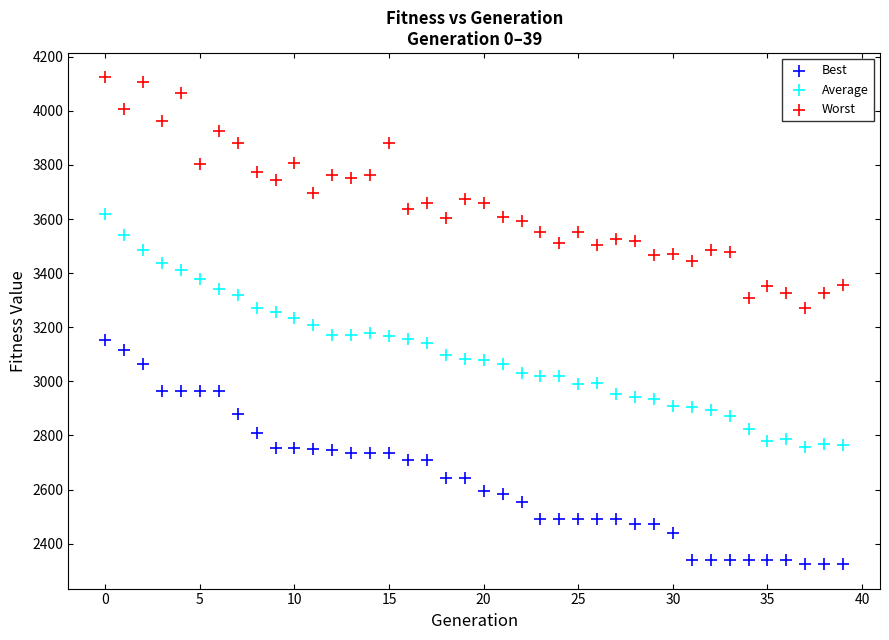

Which series reaches the maximum Y coordinate?

Worst